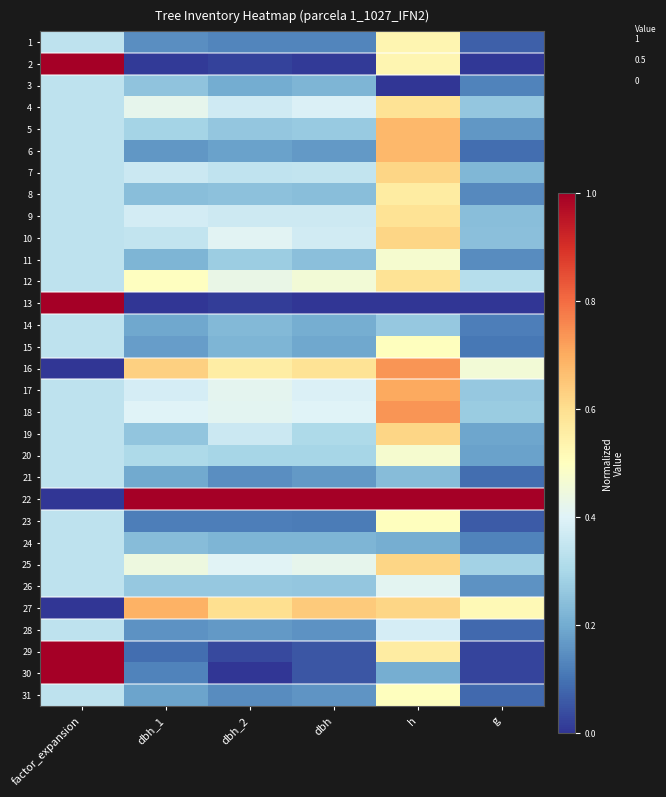

At how many categories does at least one series exceed 0?

6